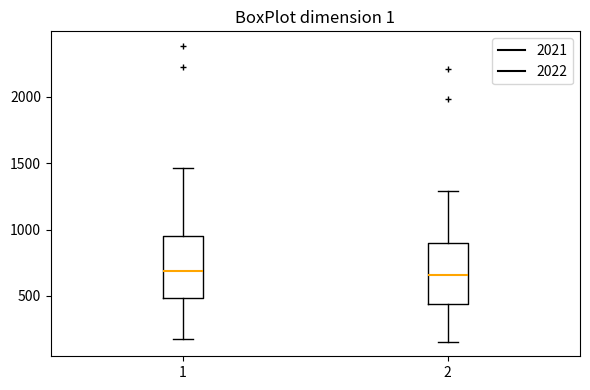

Where does the median line of the box at x = 2 sit on the y-axis? The values are not printed on the chart, so give them approximately, as read against the axis.

650